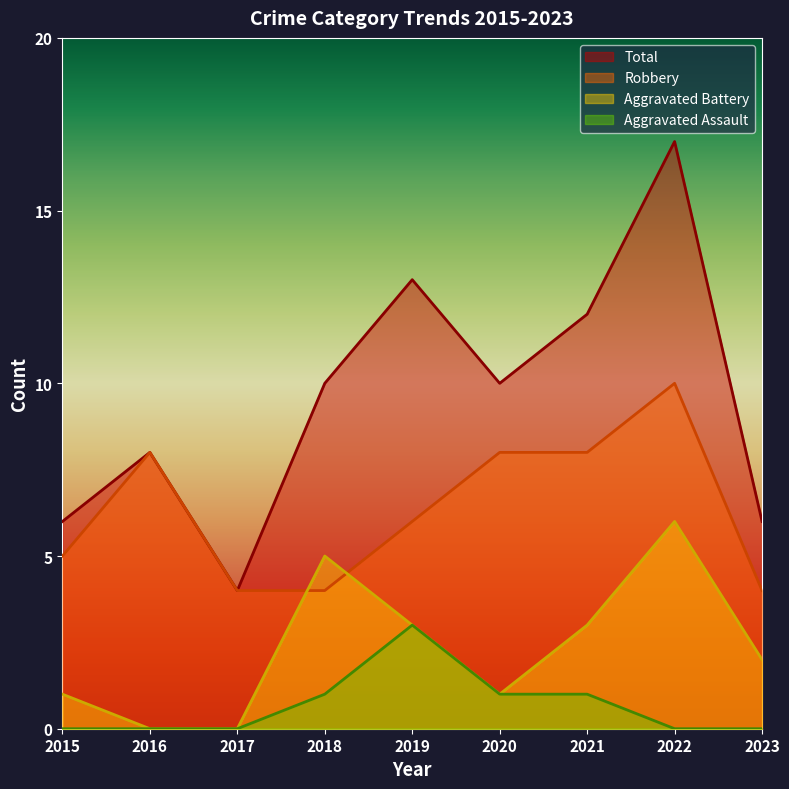

What are all the series names shown in the legend?

Total, Robbery, Aggravated Battery, Aggravated Assault